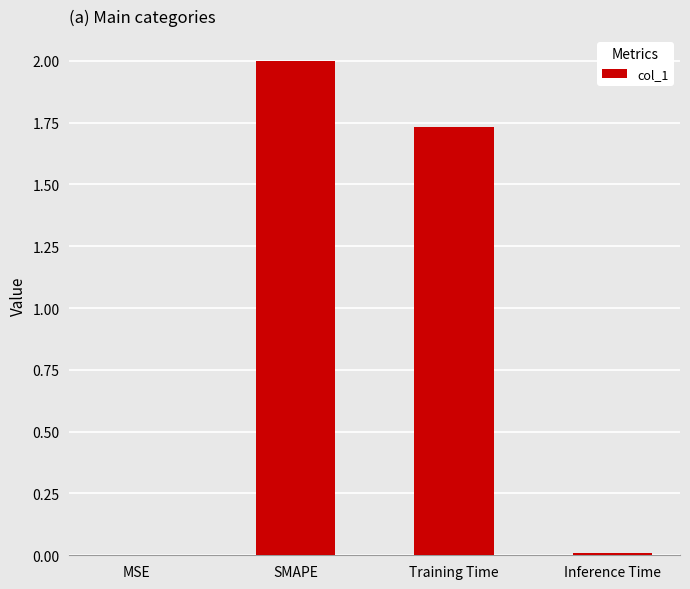

At which label does the data first exceed 1?

SMAPE